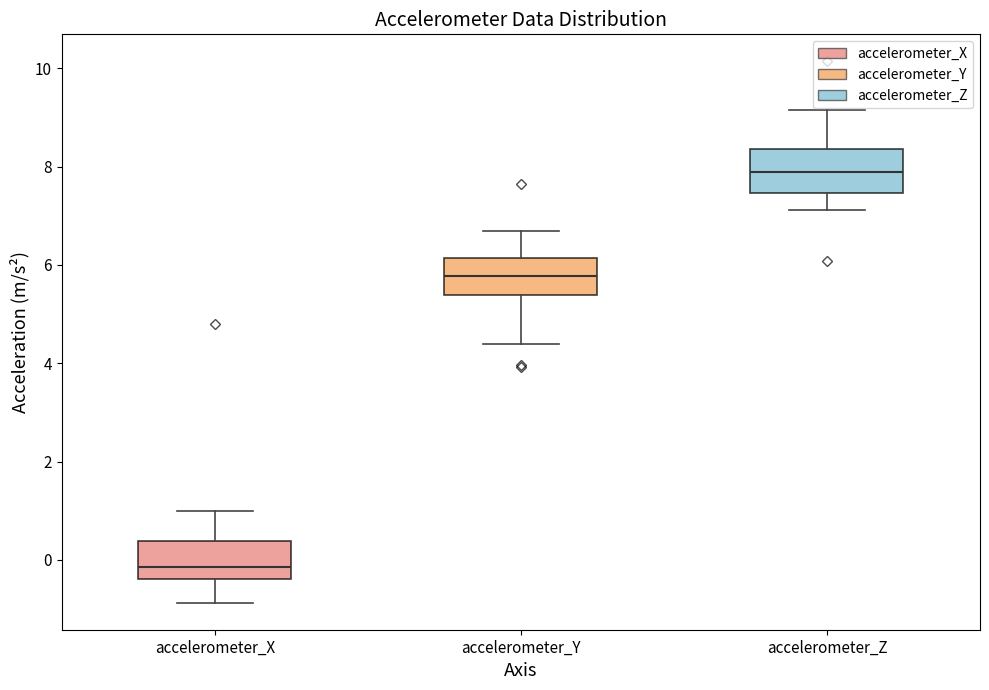

Reading left to right, transcribe this box plot: for each box, give where its median line is, the range the box spans, and where its two whiskers end, as read against the y-axis. The values are not printed on the chart, so give them approximately, as read against the axis.

accelerometer_X: median -0.2, box -0.4 to 0.4, whiskers -0.8 to 1.0
accelerometer_Y: median 5.8, box 5.4 to 6.2, whiskers 4.4 to 6.6
accelerometer_Z: median 7.8, box 7.4 to 8.4, whiskers 7.2 to 9.2